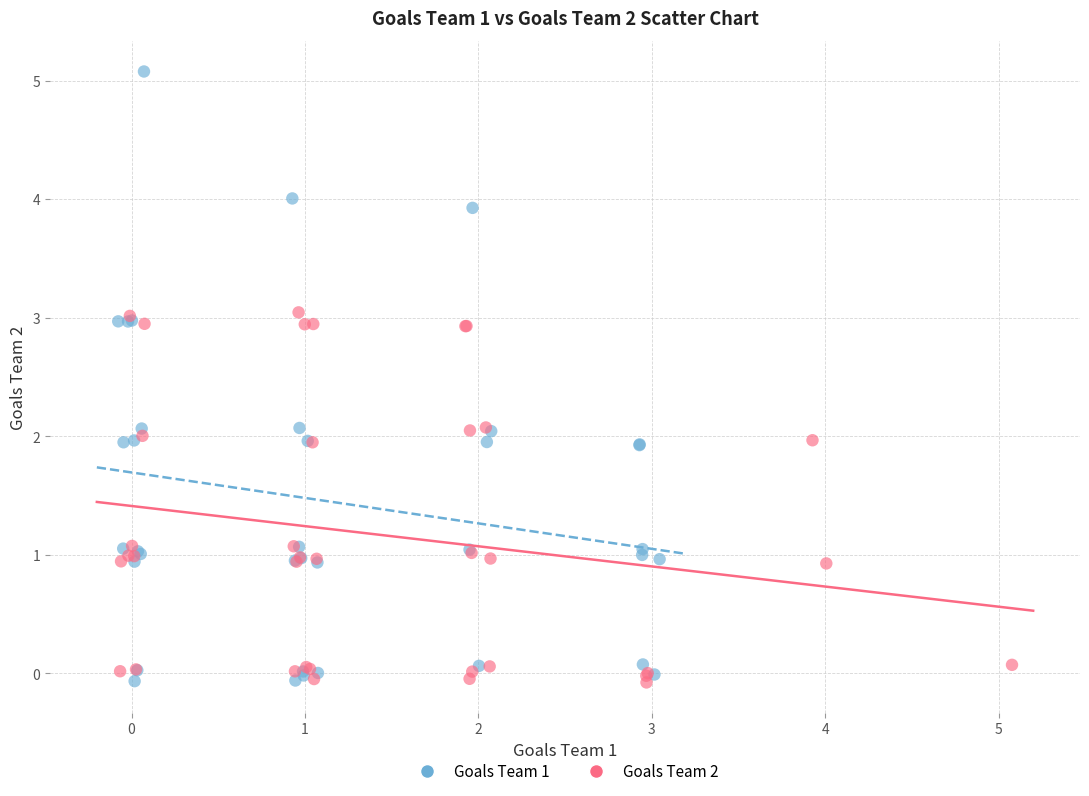

Which series contains the highest Y value?

Goals Team 1